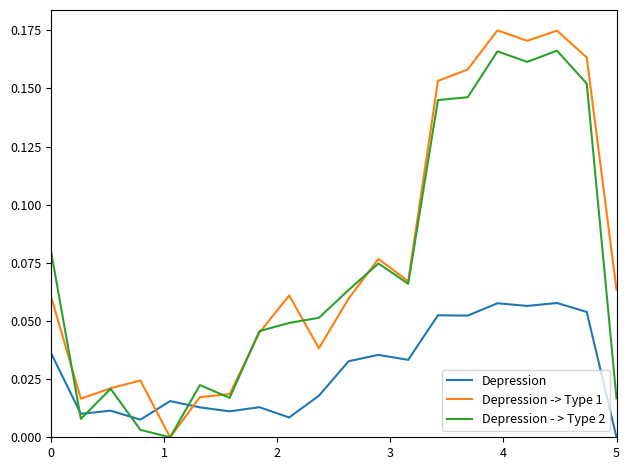

List the series in order of their peak value, lowest first.

Depression, Depression - > Type 2, Depression -> Type 1